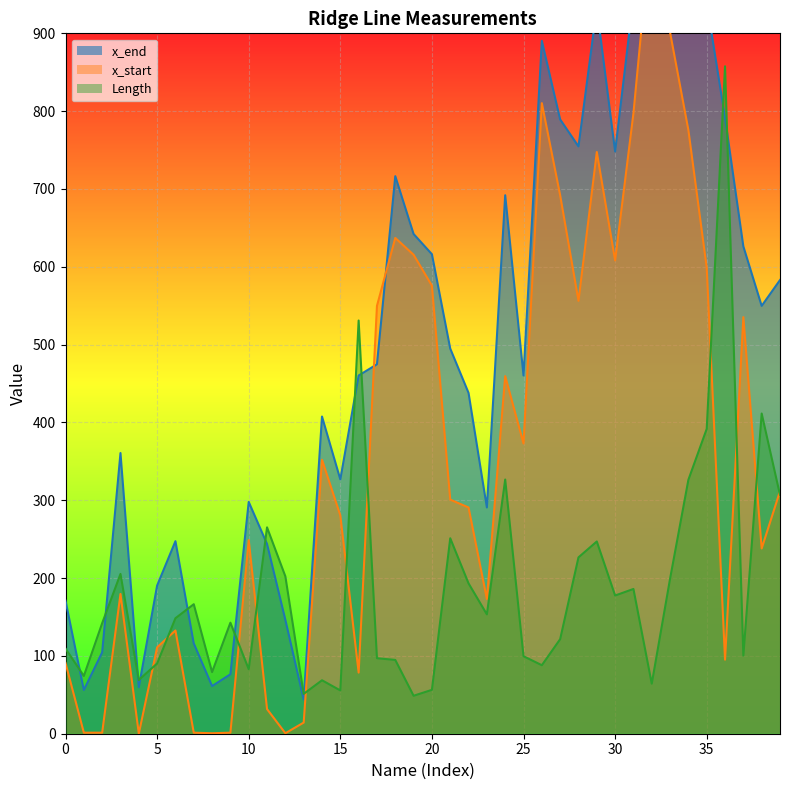

List the series in order of their peak value, highest first.

x_end, x_start, Length